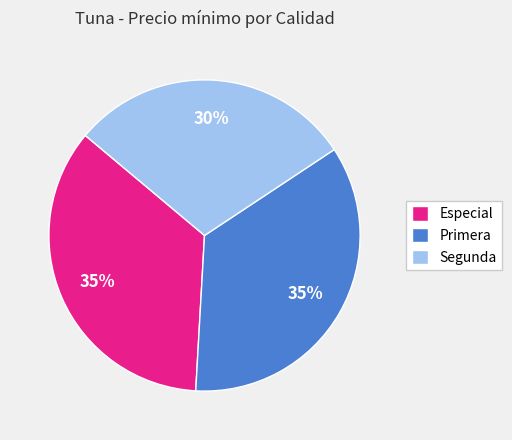

What is the smallest slice in the pie chart?

Segunda